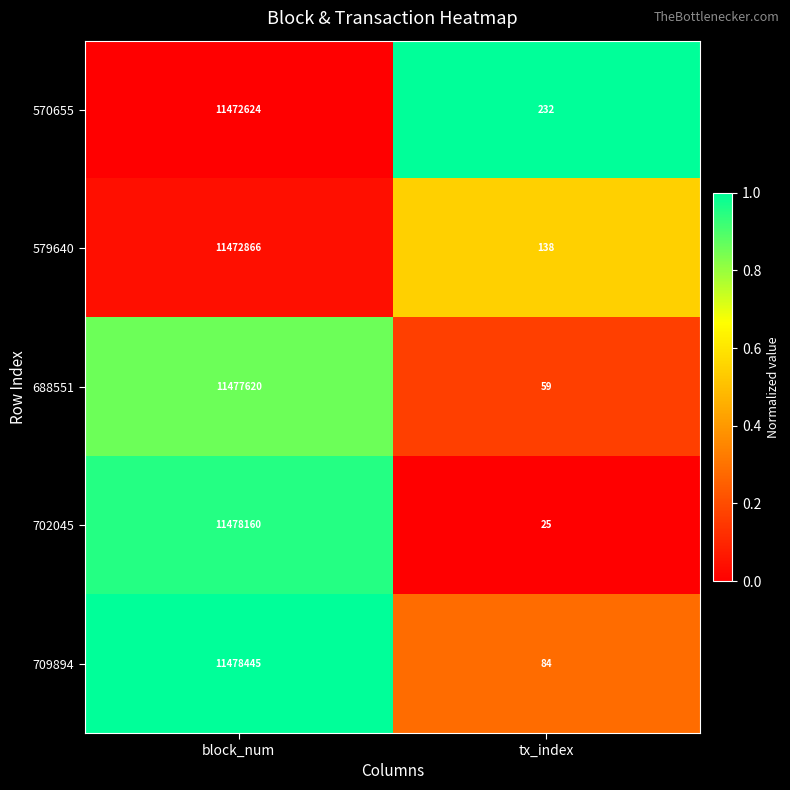

Which label corresponds to the largest value in the chart?

block_num